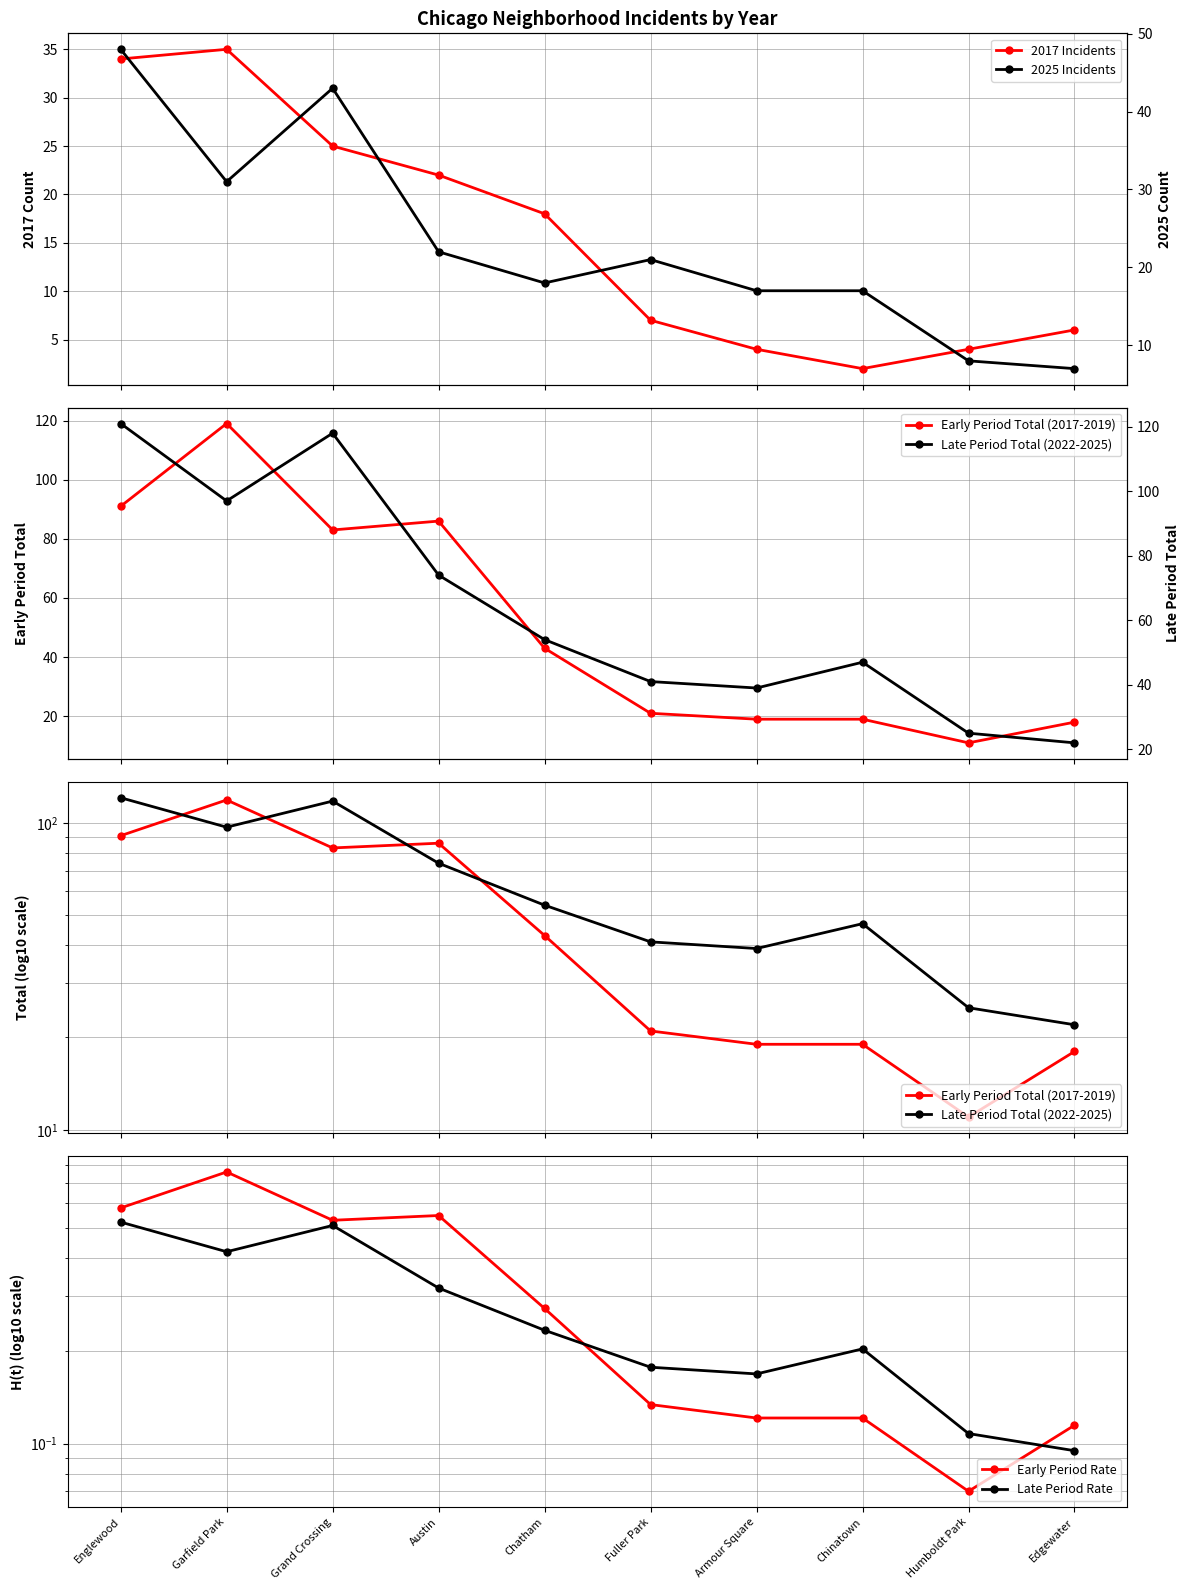

How many distinct data groups are displayed?

6